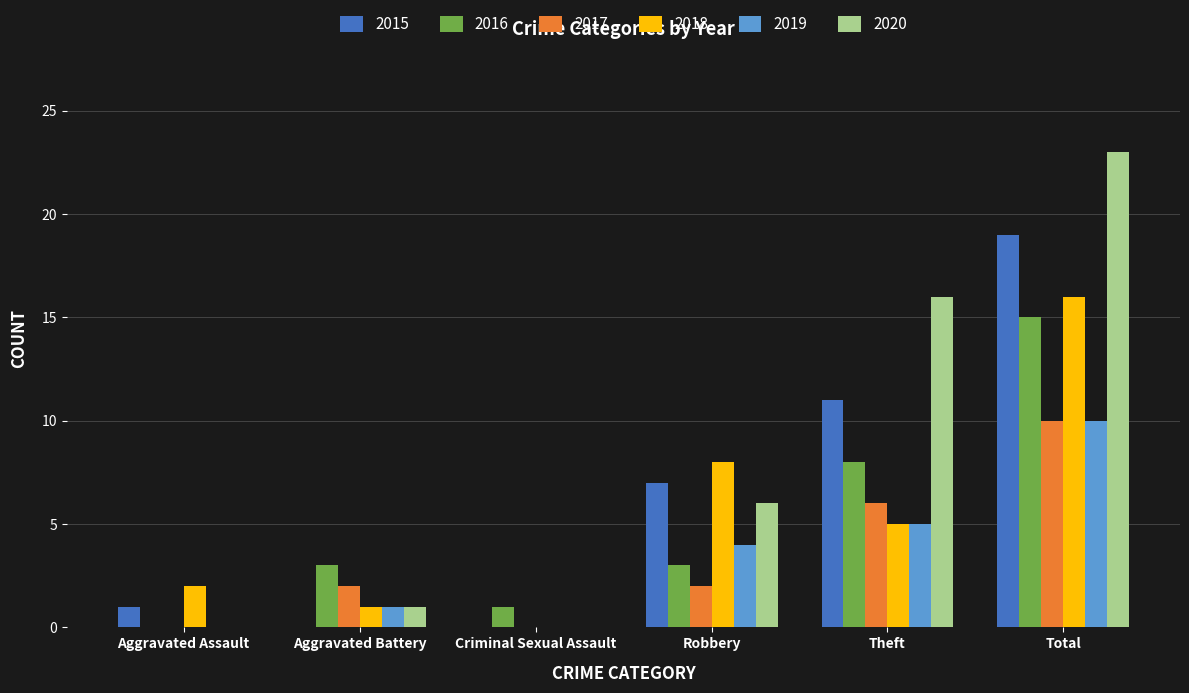

How many values in 2018 are above zero?

5